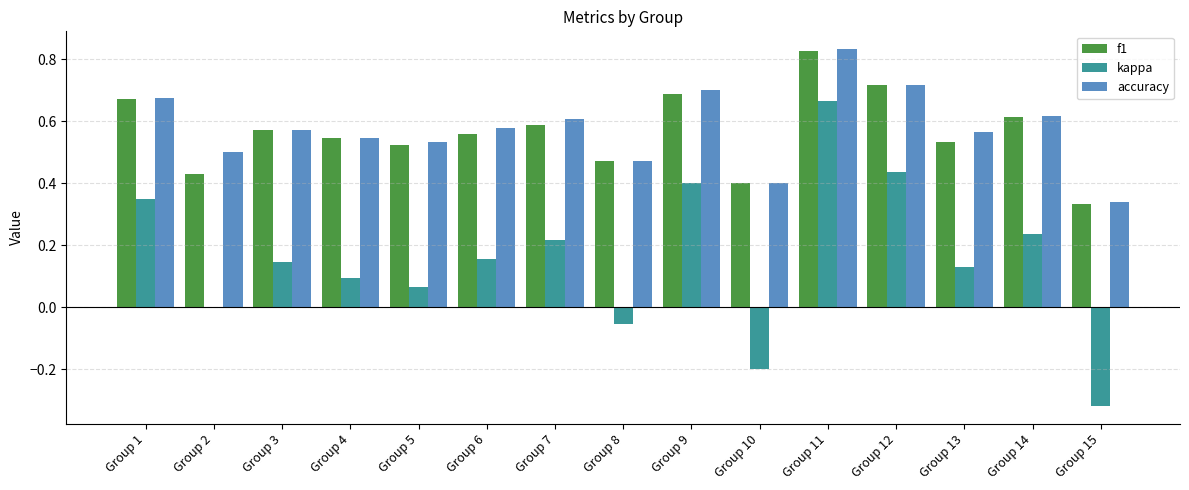

What is the sum of all accuracy values?

8.7